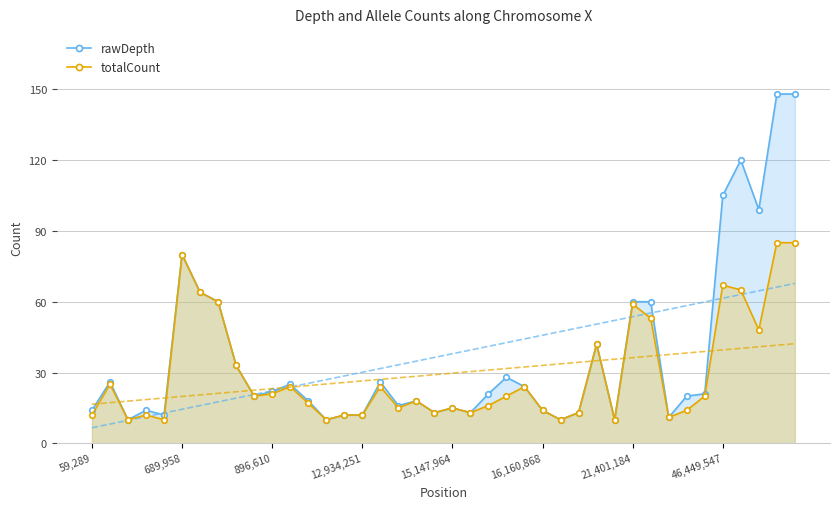

What are all the series names shown in the legend?

rawDepth, totalCount